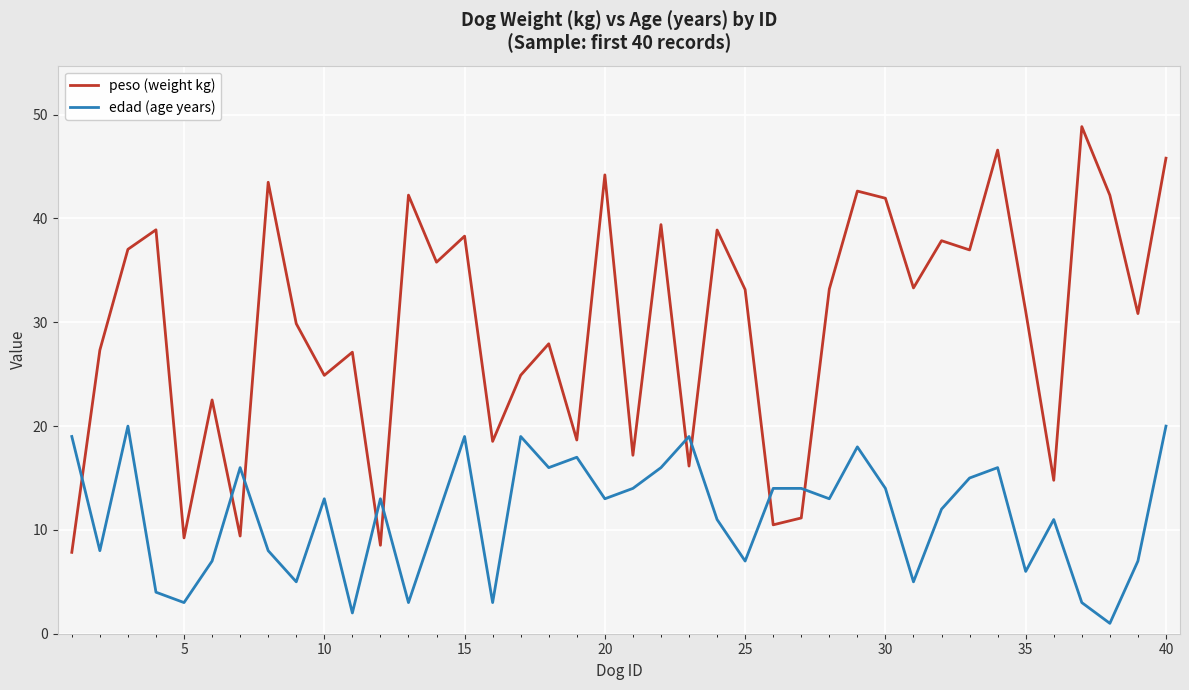

What is the difference between the maximum and minimum values in the peso (weight kg) series?

41.0